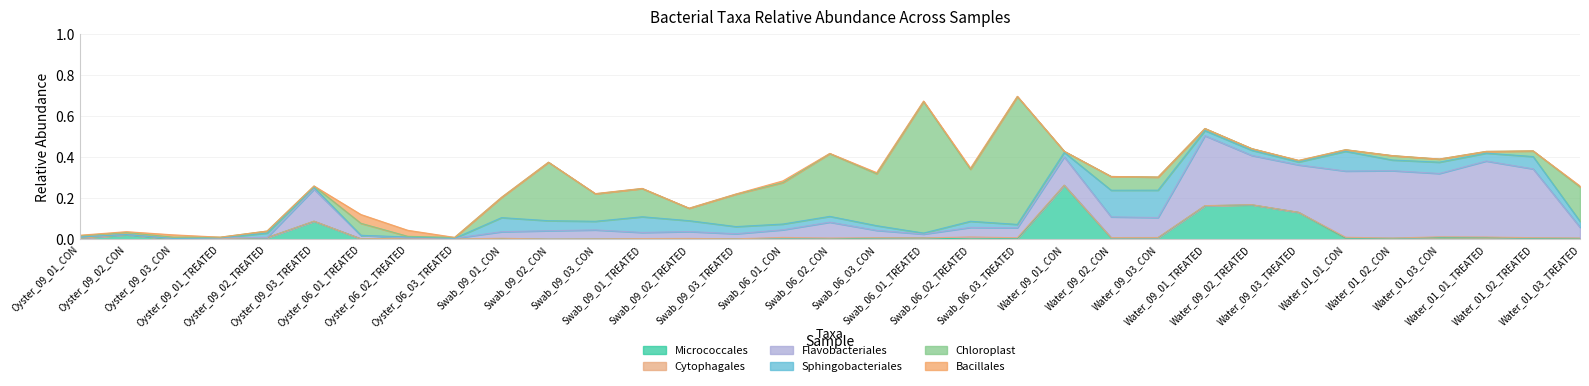

What is the spread (max minus min) of values at Swab_09_03_TREATED?

0.2